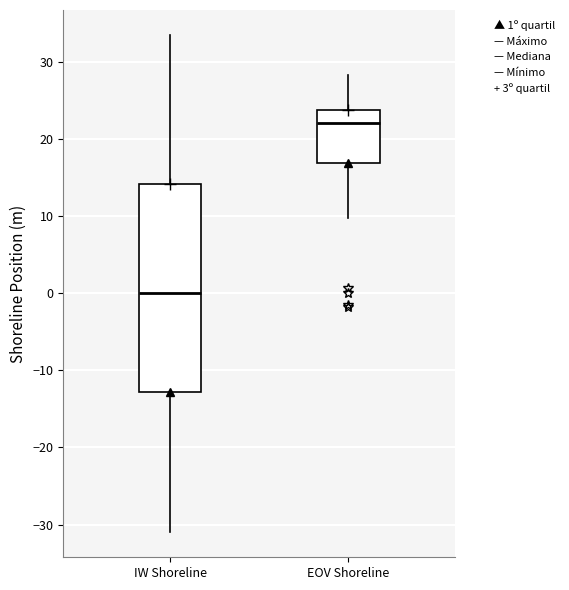

Reading left to right, read every box against the y-axis: the position of its median line, the range the box covers, and the ends of its whiskers. The values are not printed on the chart, so give them approximately, as read against the axis.

IW Shoreline: median 0, box -13 to 14, whiskers -31 to 34
EOV Shoreline: median 22, box 17 to 24, whiskers 10 to 28